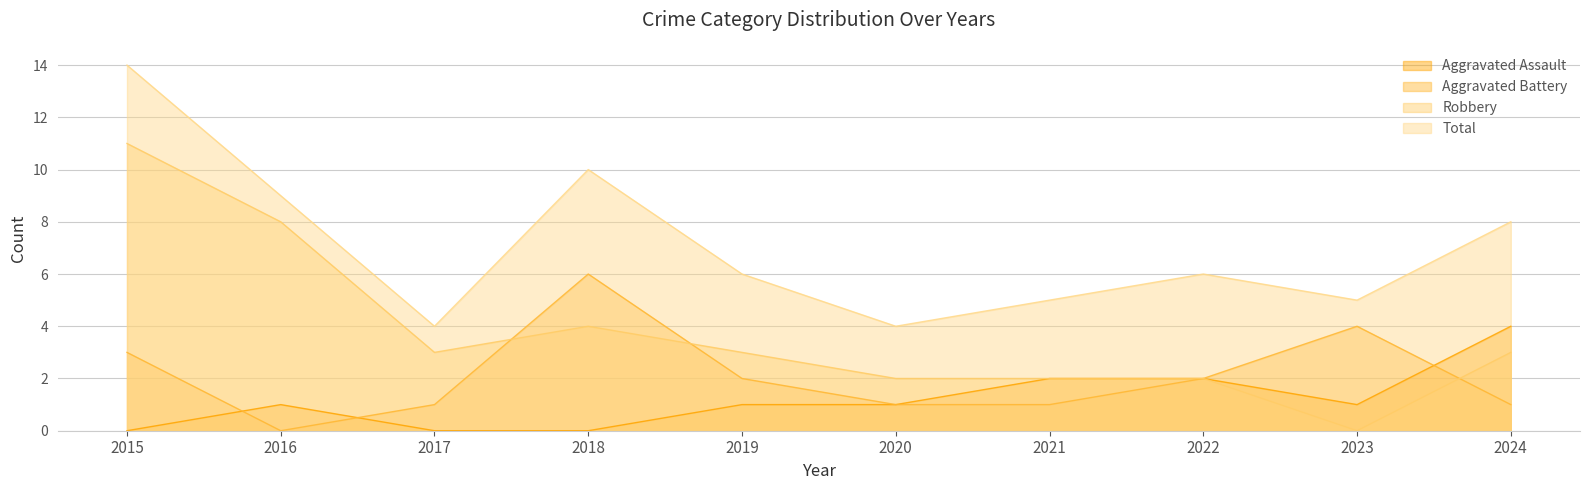

Where does the Total series first go above 6?

2015